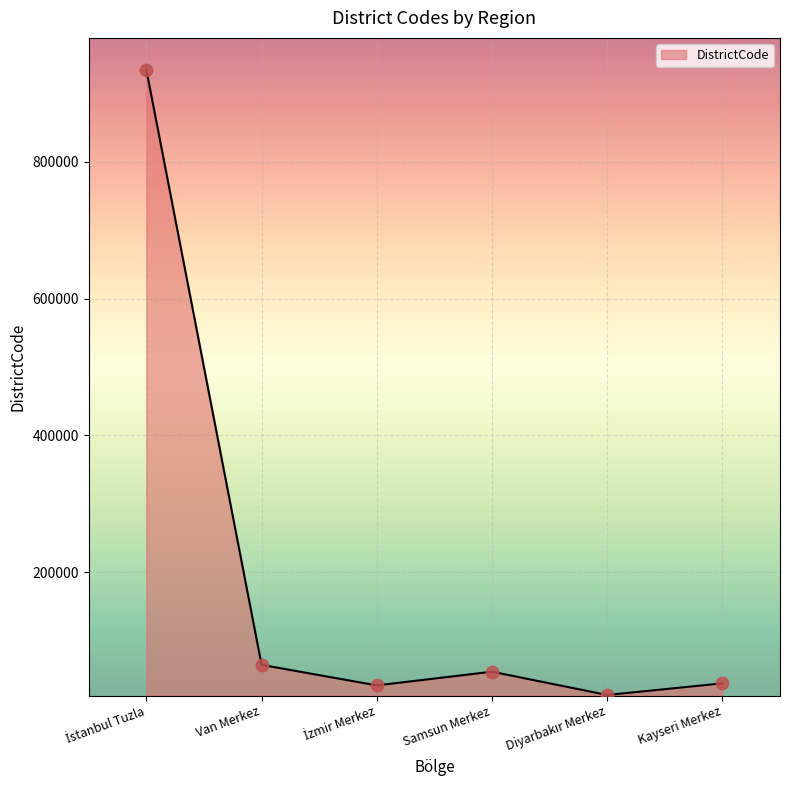

What is the difference between the maximum and minimum values?

913014